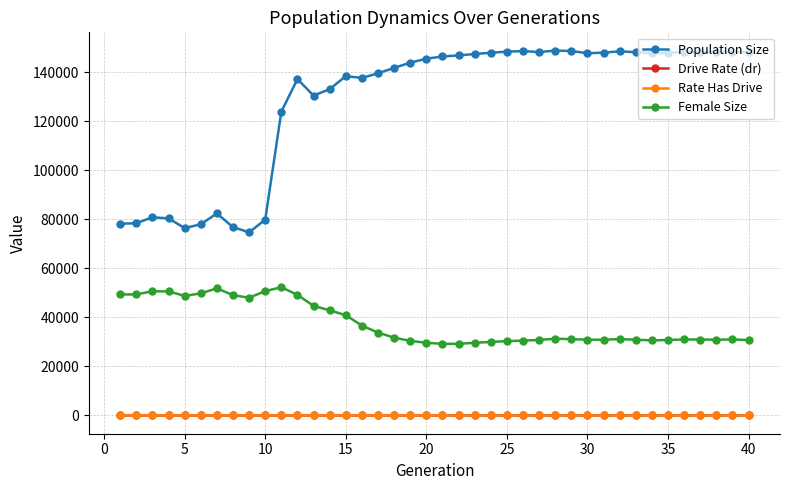

What is the lowest value of the Female Size series?

29212.0